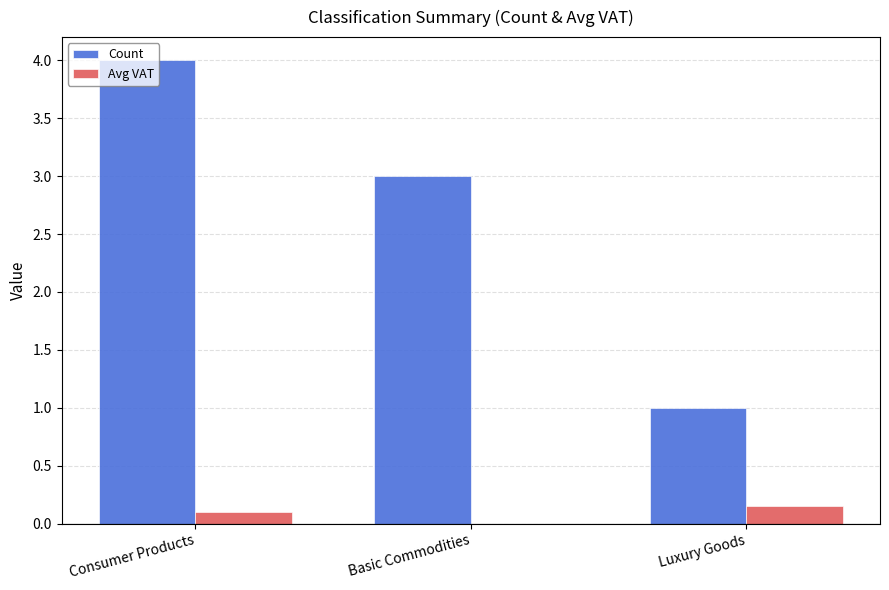

What is the maximum value for Count?

4.0